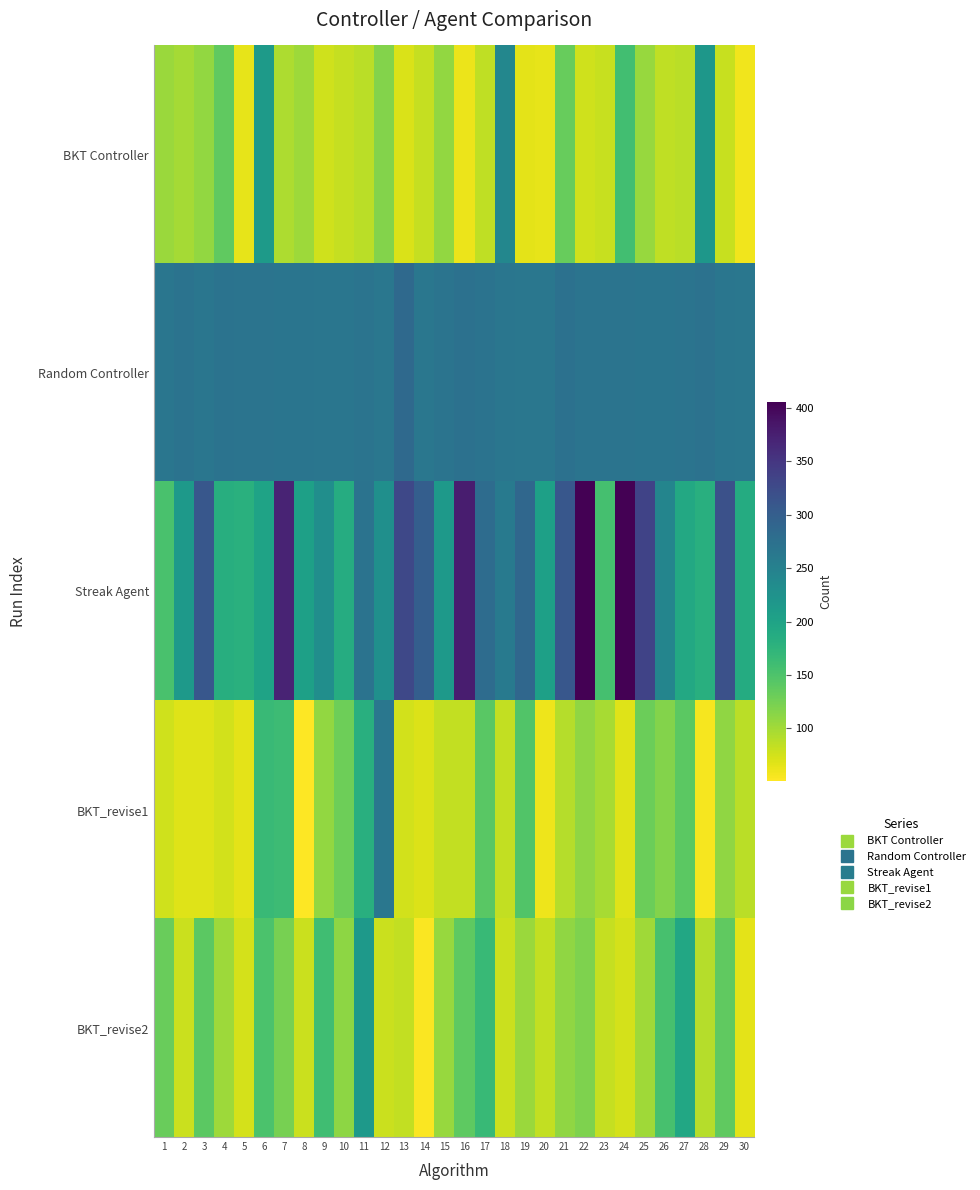

What is the difference between the highest and lowest values at 13?

258